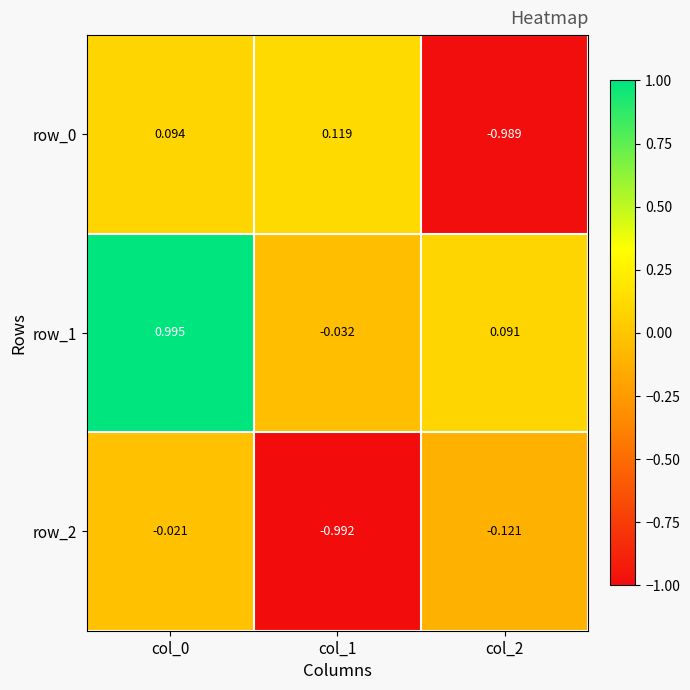

Which category has the lowest value in the row_0 series?

col_2